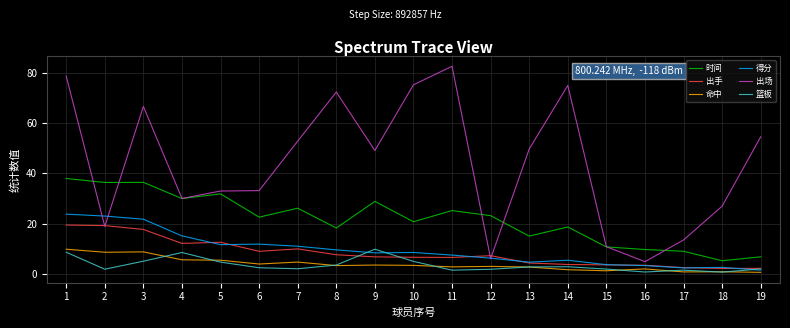

Which category has the lowest value in the 时间 series?

18